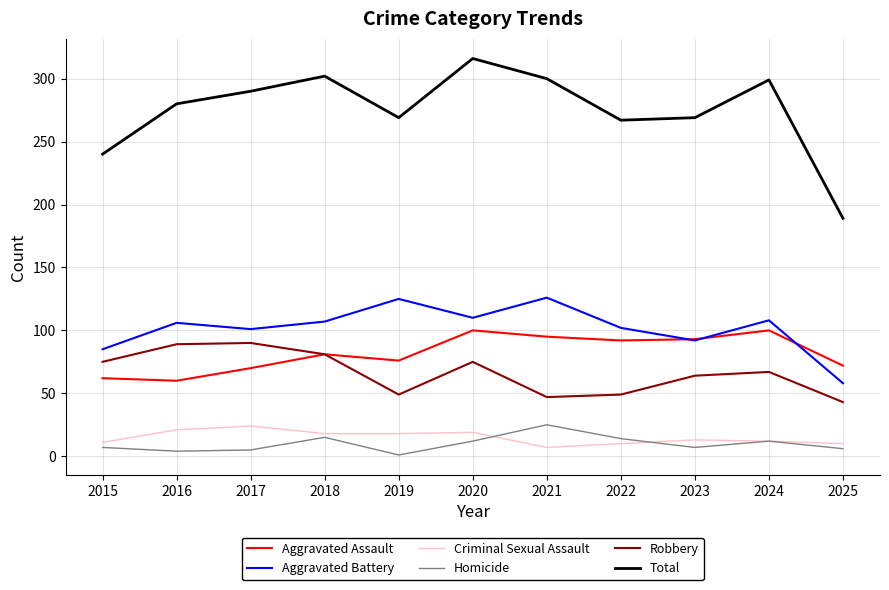

What is the spread (max minus min) of values at 2019?

268